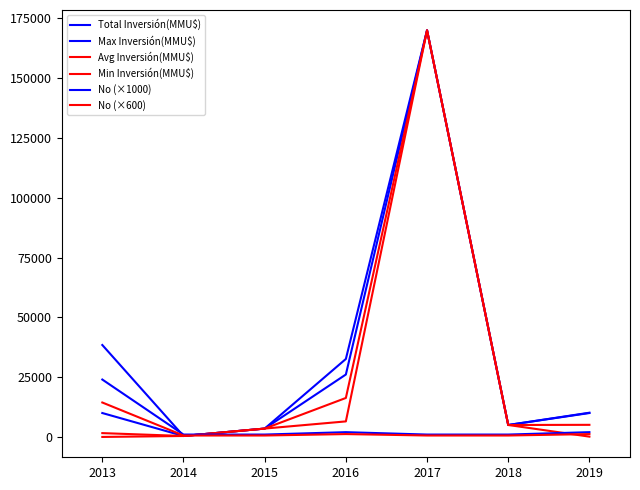

True or false: Min Inversión(MMU$) and Total Inversión(MMU$) cross at least once.

False